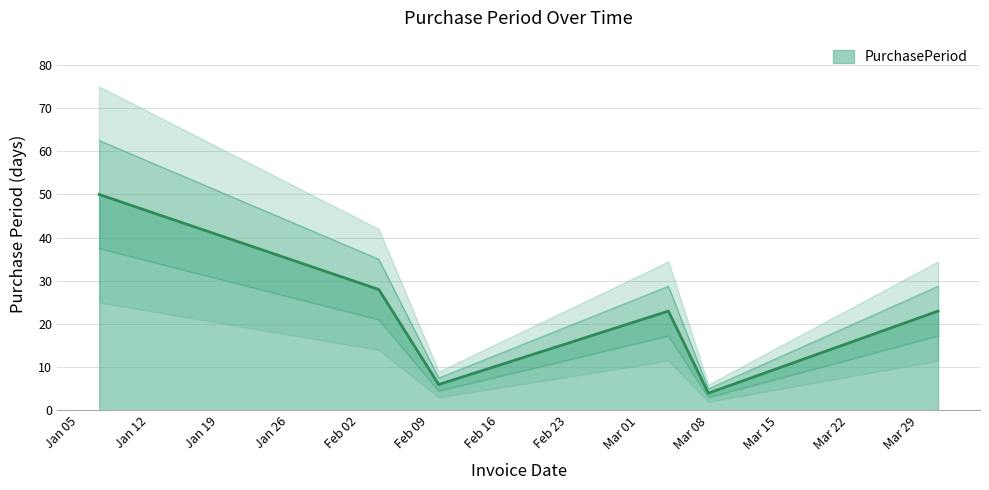

What is the lowest value of the PurchasePeriod series?

4